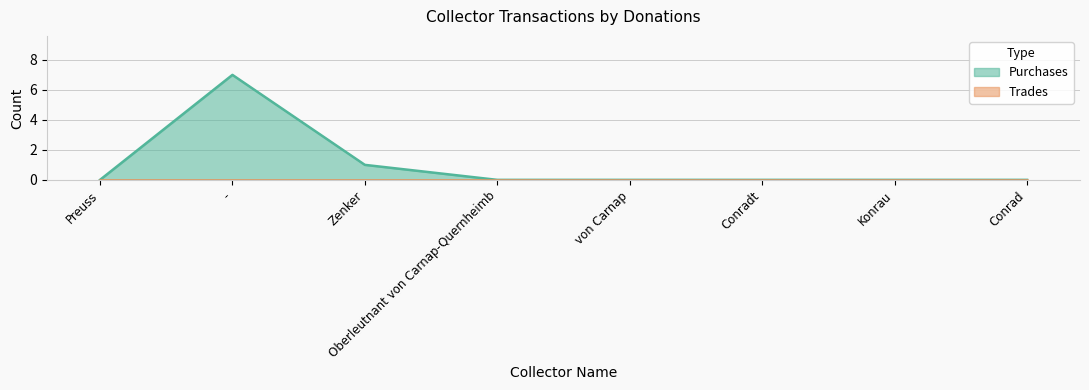

What is the difference between the maximum and minimum values?

7